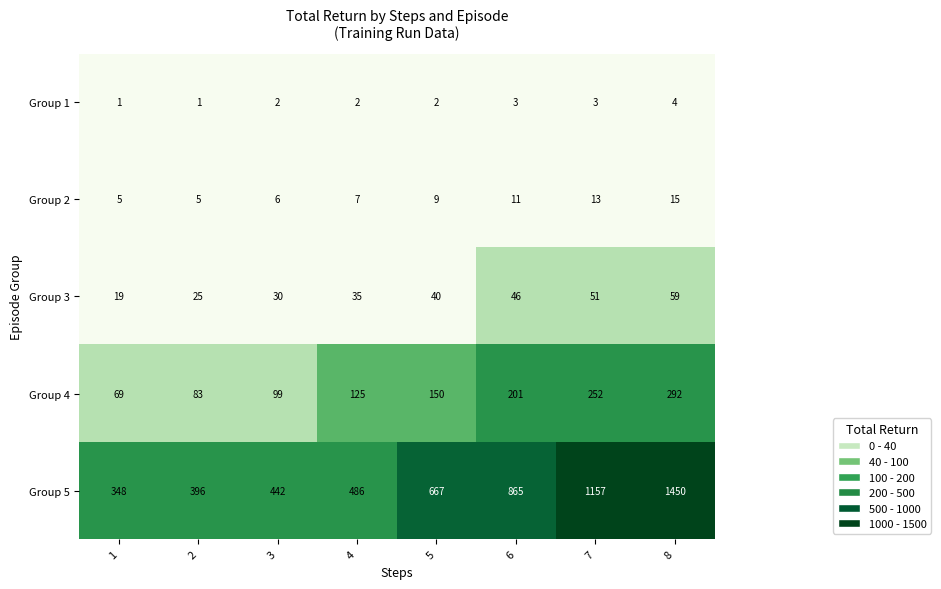

True or false: Group 1 has a value of 4 at 8.

True